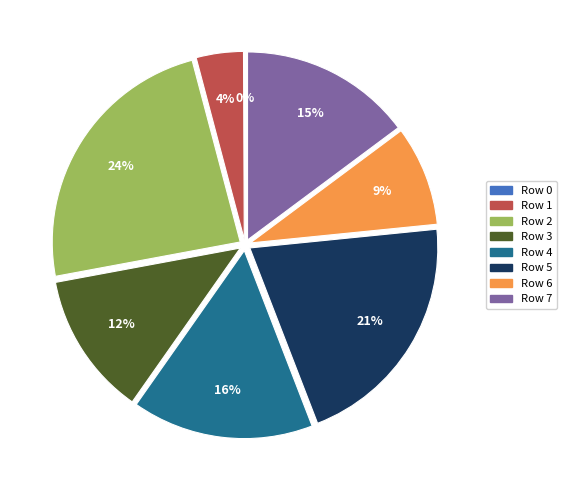

Which slice is the largest?

Row 2